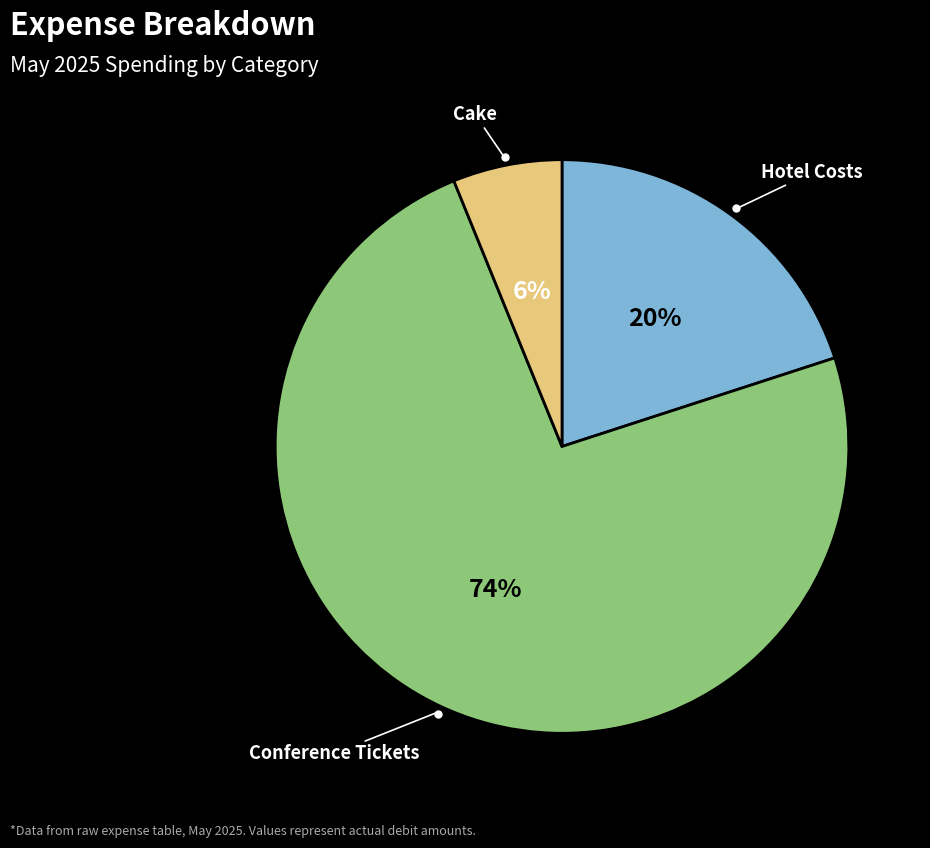

Is the sum of Conference Tickets and Cake greater than half?

Yes